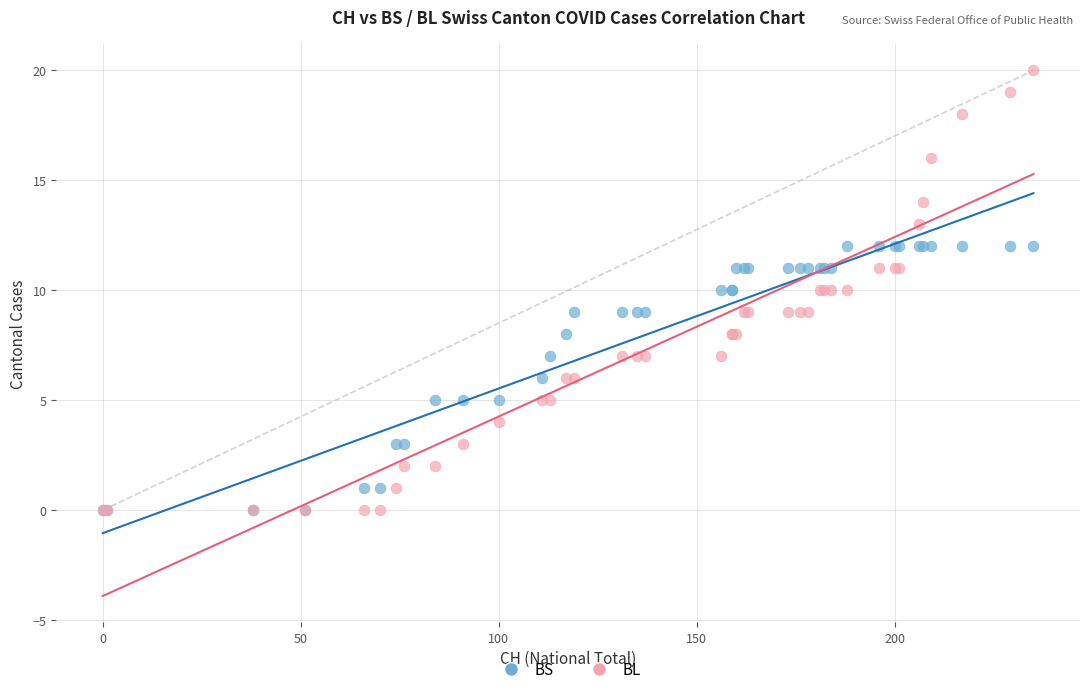

What are all the series names shown in the legend?

BS, BL